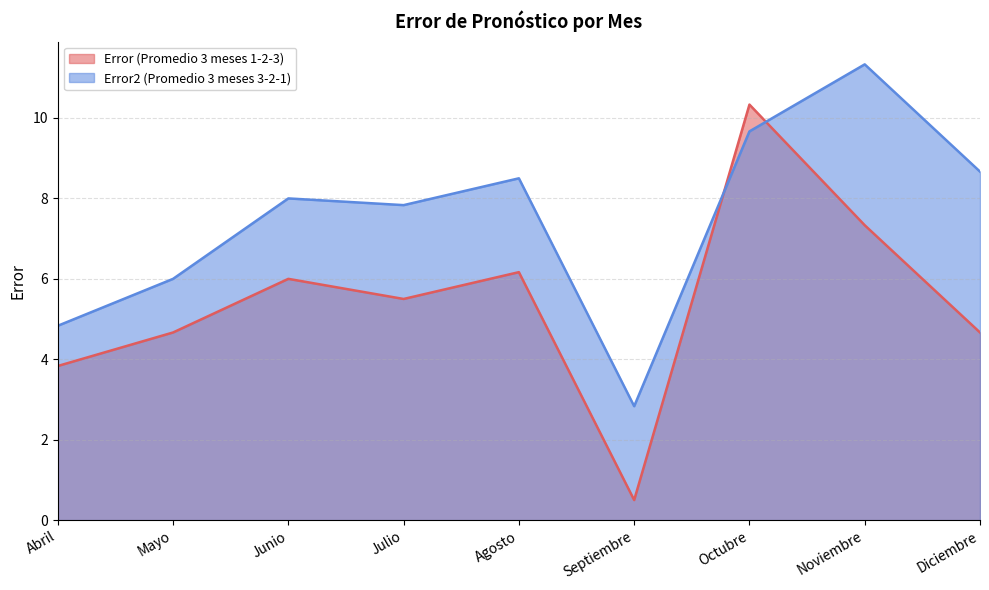

At which category does the chart reach its peak across all series?

Noviembre